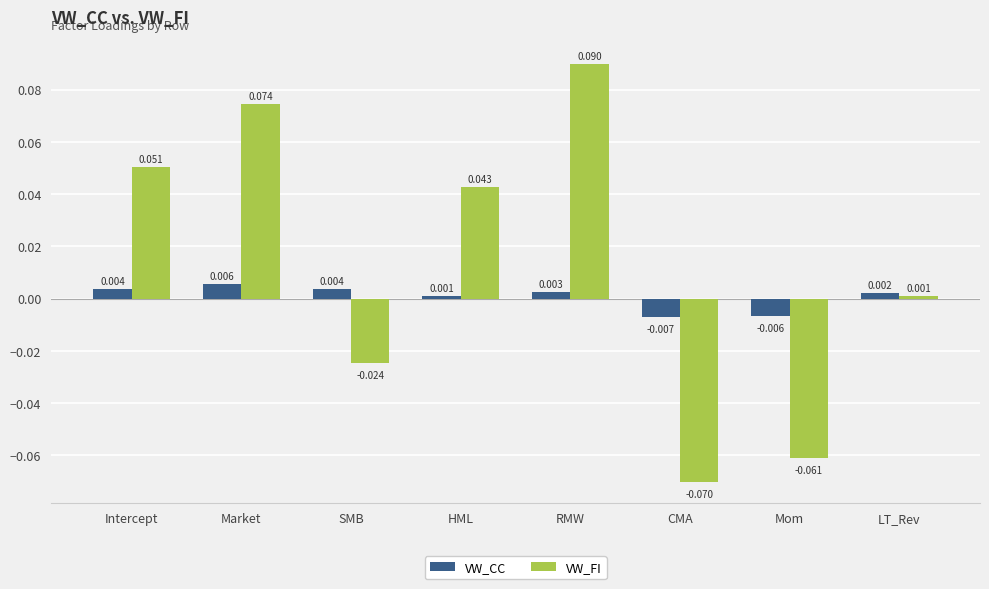

How many groups of bars are there?

8